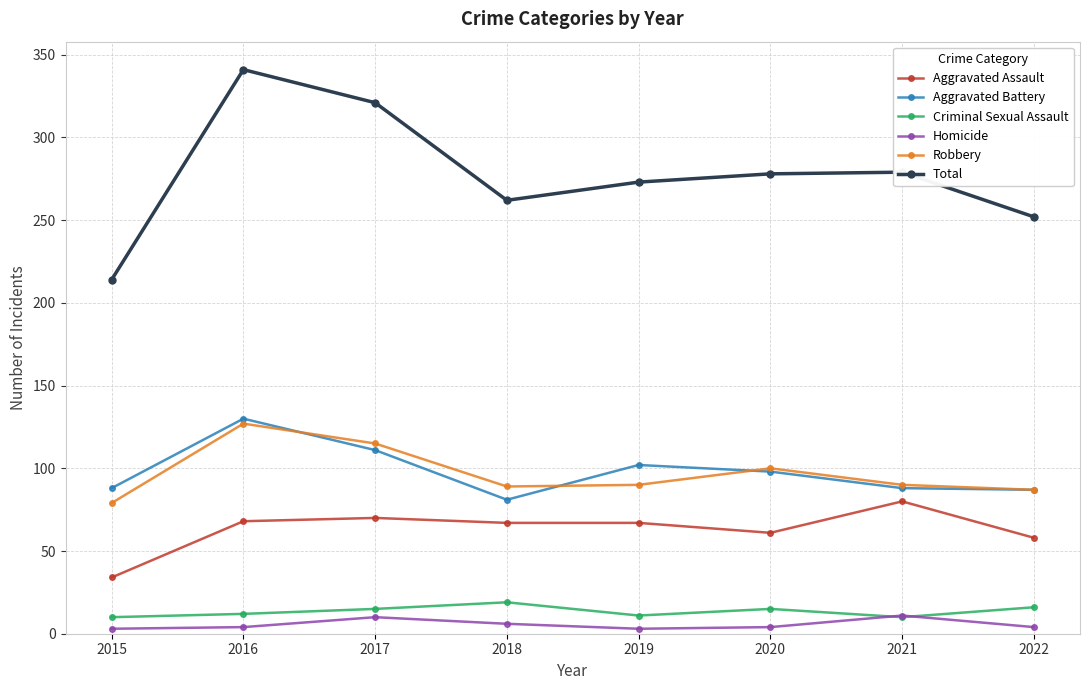

Which category has the highest value across all series?

2016